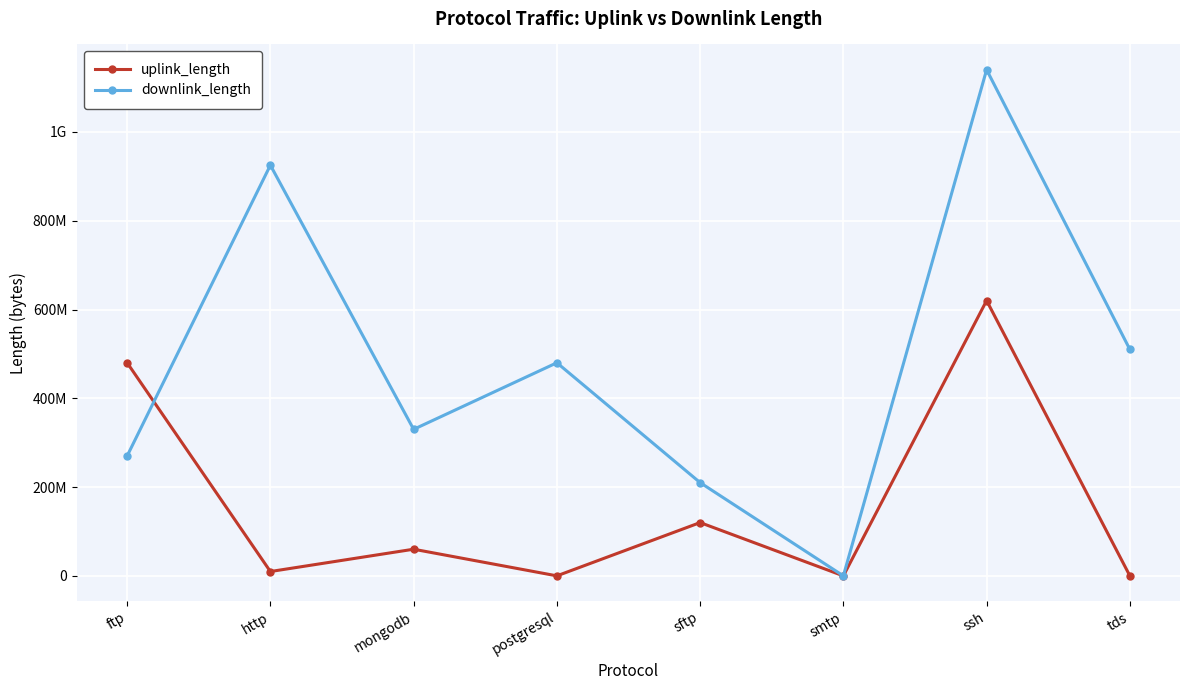

What is the average value of the downlink_length series?

483169741